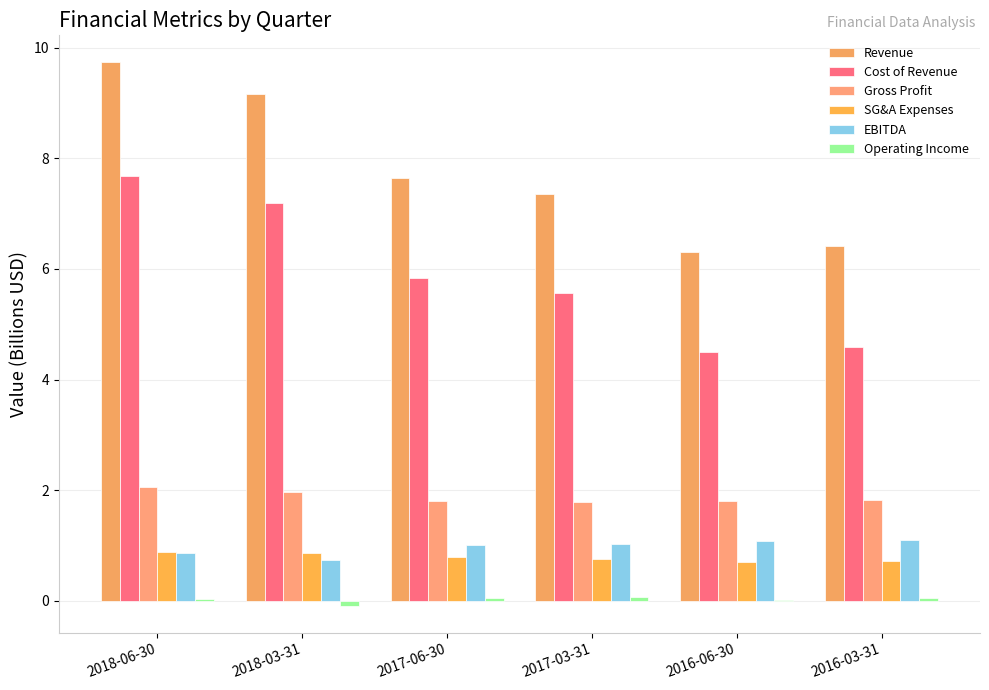

What is the difference between the highest and lowest values at 2016-03-31?

6.4